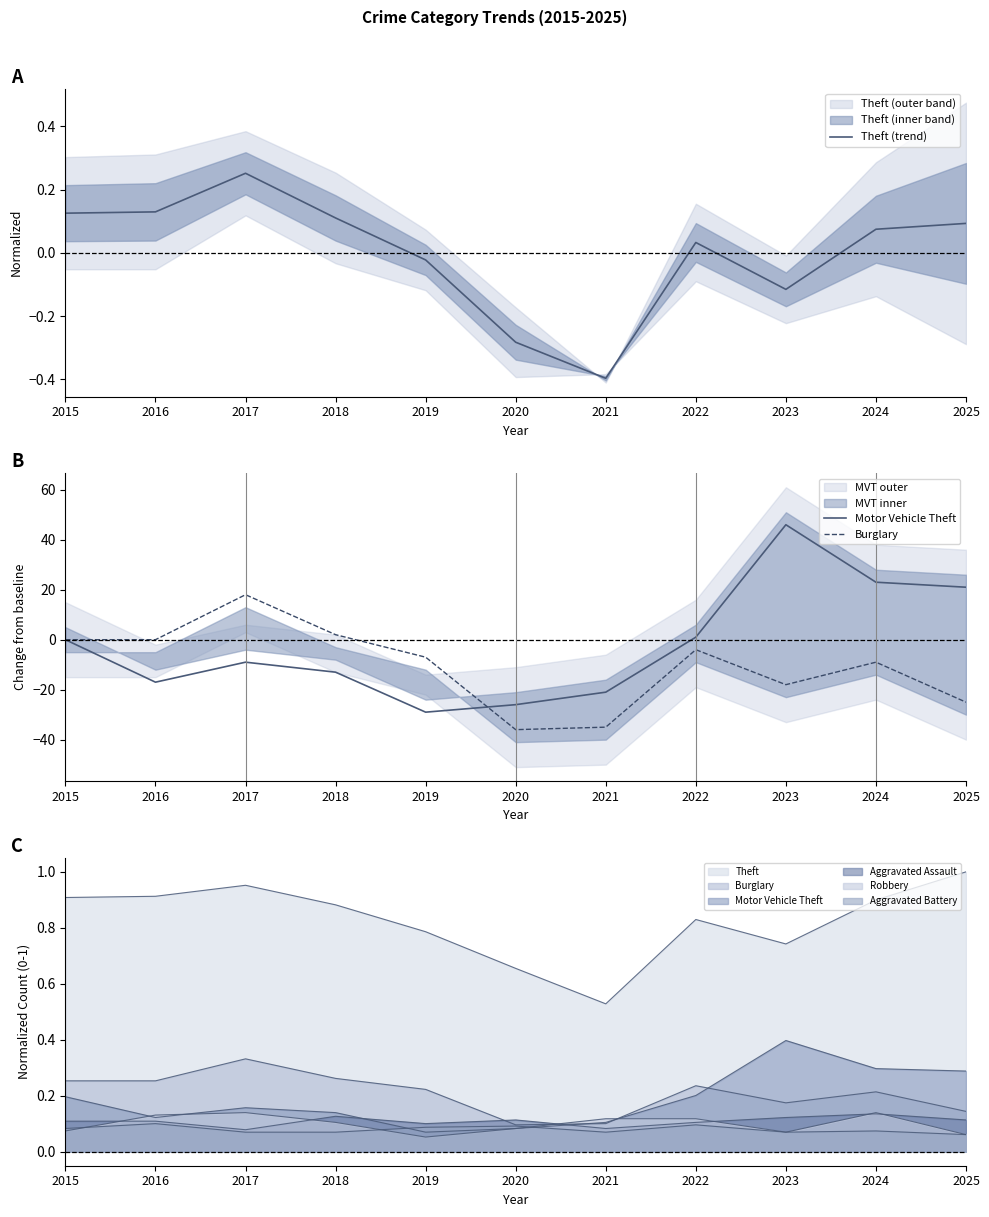

At which category does the chart reach its peak across all series?

2023